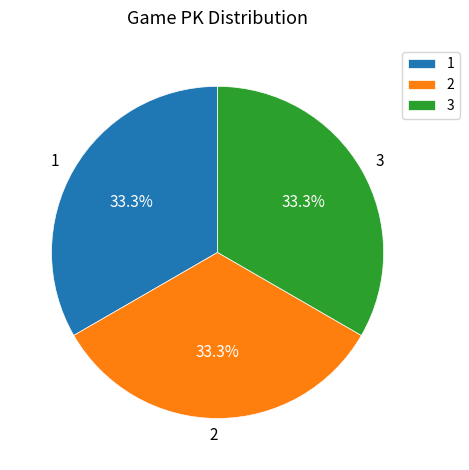

What portion of the pie excludes 1?

66.7%